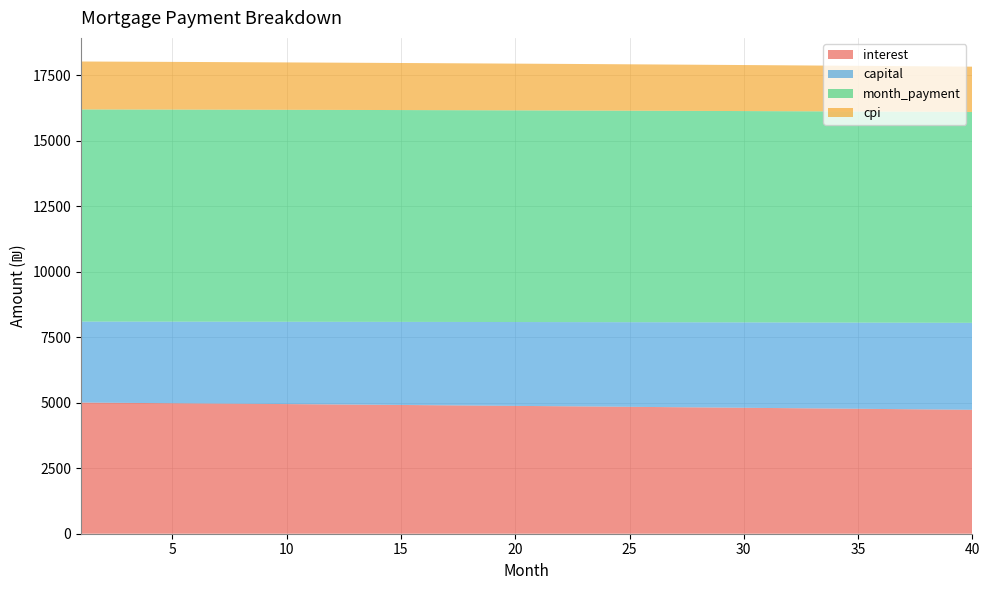

Reading left to right, extract all data points from this chart.

interest: 5009.2	5002.9	4996.5	4990.1	4983.7	4977.2	4970.7	4964.2	4957.6	4951.0	4944.3	4937.6	4930.8	4924.0	4917.2	4910.3	4903.4	4896.5	4889.5	4882.4	4875.3	4868.2	4861.0	4853.8	4846.6	4839.3	4831.9	4824.5	4817.1	4809.6	4802.1	4794.6	4786.9	4779.3	4771.6	4763.9	4756.1	4748.3	4740.4	4732.5
capital: 3092.1	3097.7	3103.4	3109.1	3114.8	3120.5	3126.2	3132.0	3137.7	3143.5	3149.2	3155.0	3160.8	3166.6	3172.4	3178.2	3184.0	3189.9	3195.7	3201.6	3207.5	3213.3	3219.2	3225.1	3231.0	3237.0	3242.9	3248.8	3254.8	3260.8	3266.7	3272.7	3278.7	3284.7	3290.8	3296.8	3302.8	3308.9	3315.0	3321.0
month_payment: 8101.2	8100.6	8099.9	8099.2	8098.5	8097.8	8097.0	8096.2	8095.3	8094.4	8093.5	8092.6	8091.6	8090.6	8089.6	8088.5	8087.5	8086.3	8085.2	8084.0	8082.8	8081.5	8080.2	8078.9	8077.6	8076.2	8074.8	8073.4	8071.9	8070.4	8068.9	8067.3	8065.7	8064.0	8062.4	8060.7	8058.9	8057.2	8055.4	8053.5
cpi: 1831.0	1828.7	1826.4	1824.0	1821.6	1819.3	1816.9	1814.5	1812.0	1809.6	1807.1	1804.7	1802.2	1799.7	1797.2	1794.6	1792.1	1789.5	1786.9	1784.3	1781.7	1779.1	1776.5	1773.8	1771.1	1768.5	1765.8	1763.0	1760.3	1757.6	1754.8	1752.0	1749.2	1746.4	1743.6	1740.7	1737.8	1735.0	1732.1	1729.2